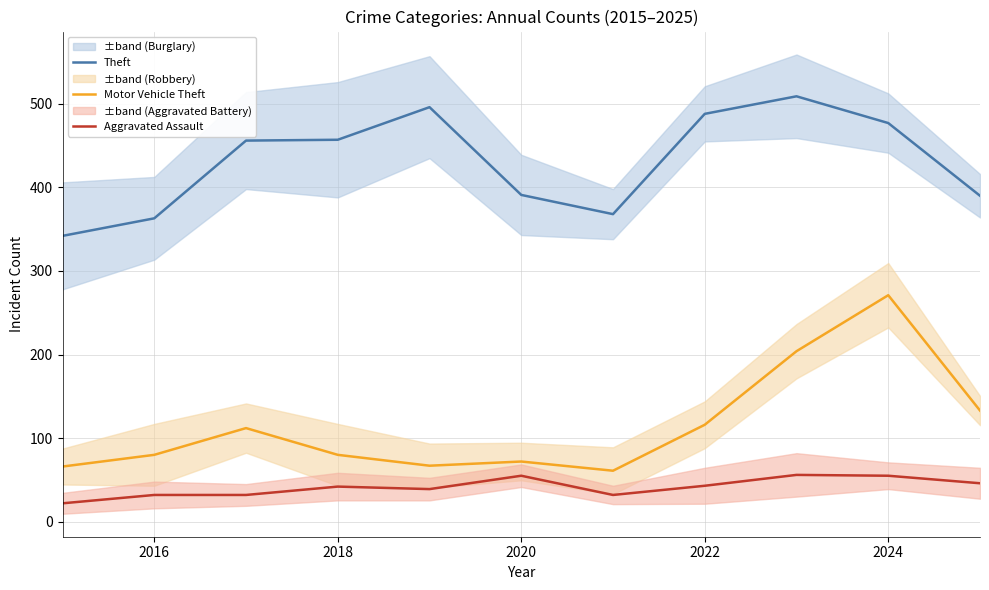

Does the chart display data point markers on the line(s)?

No